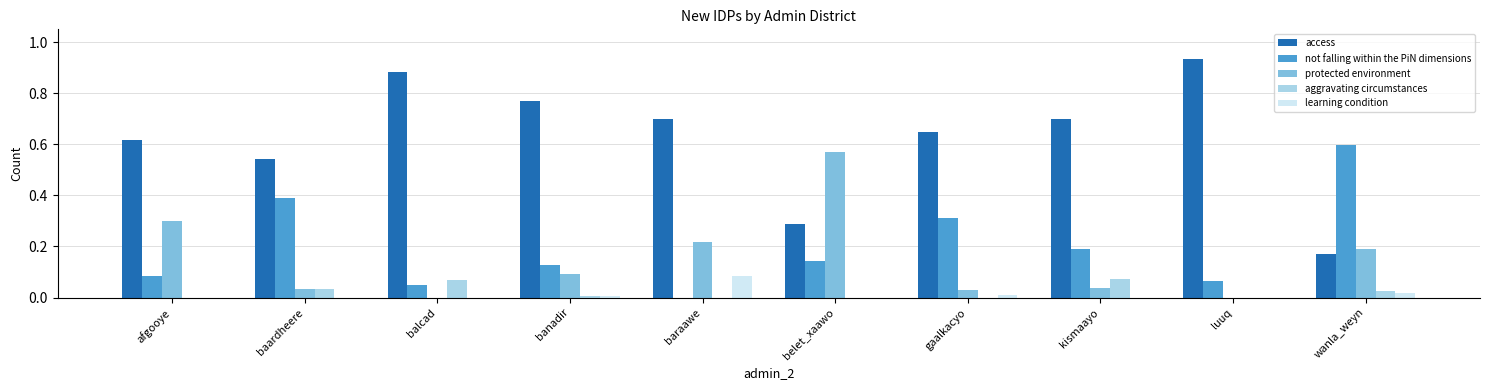

Is the value of access at gaalkacyo greater than the value of protected environment at gaalkacyo?

Yes